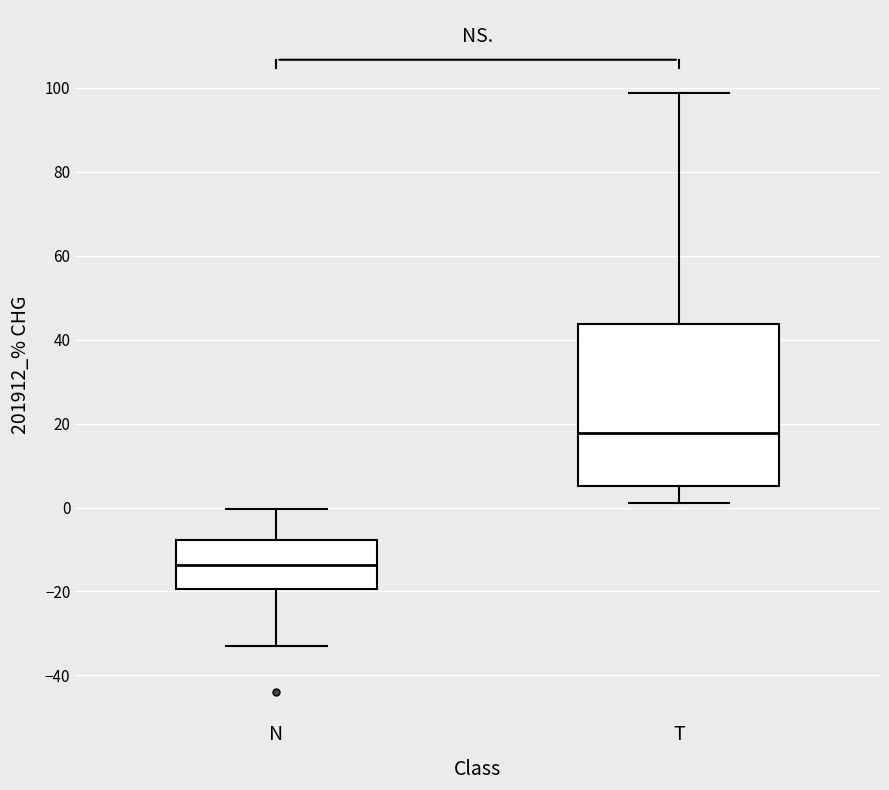

Reading left to right, read every box against the y-axis: the position of its median line, the range the box covers, and the ends of its whiskers. The values are not printed on the chart, so give them approximately, as read against the axis.

N: median -14, box -20 to -8, whiskers -34 to 0
T: median 18, box 6 to 44, whiskers 2 to 98